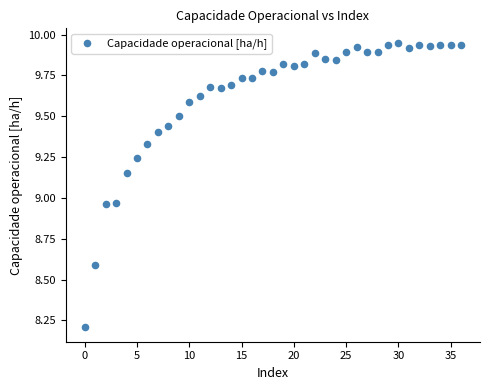

What is the range of Y values (max minus min)?

1.7